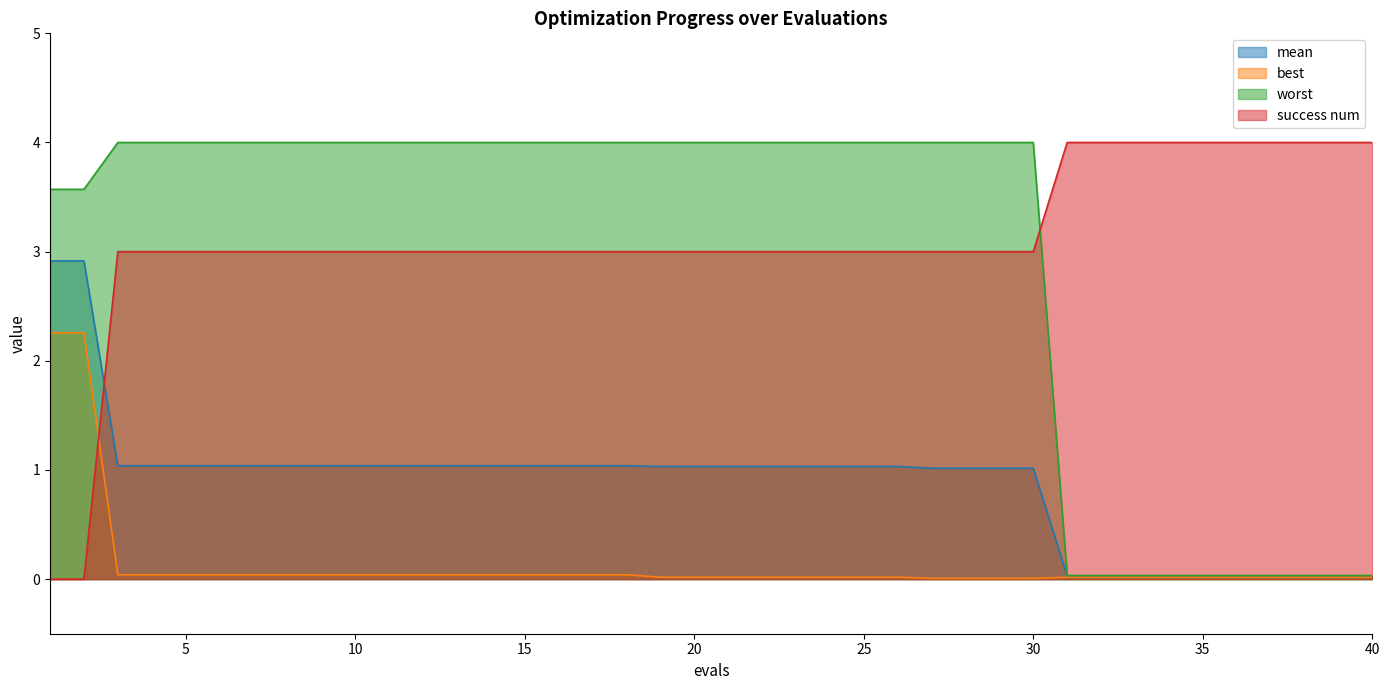

Rank the categories by worst value from lowest to highest.

31, 32, 33, 34, 35, 36, 37, 38, 39, 40, 1, 2, 3, 4, 5, 6, 7, 8, 9, 10, 11, 12, 13, 14, 15, 16, 17, 18, 19, 20, 21, 22, 23, 24, 25, 26, 27, 28, 29, 30